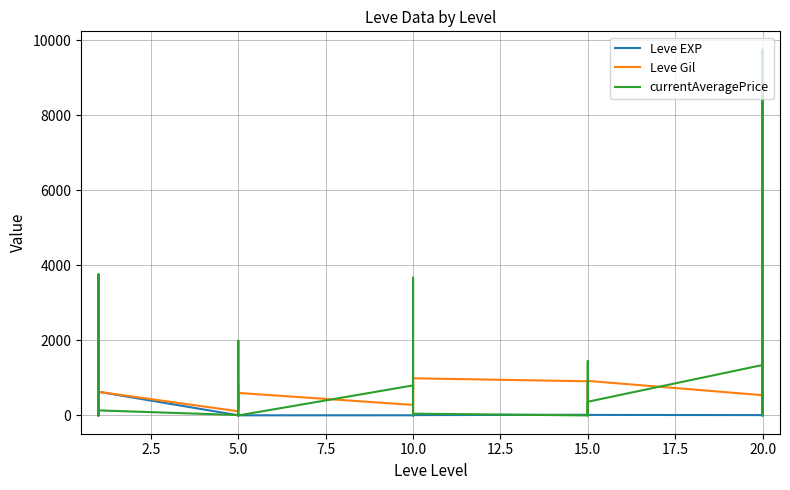

What is the label of the 14th point from the left?

10.0